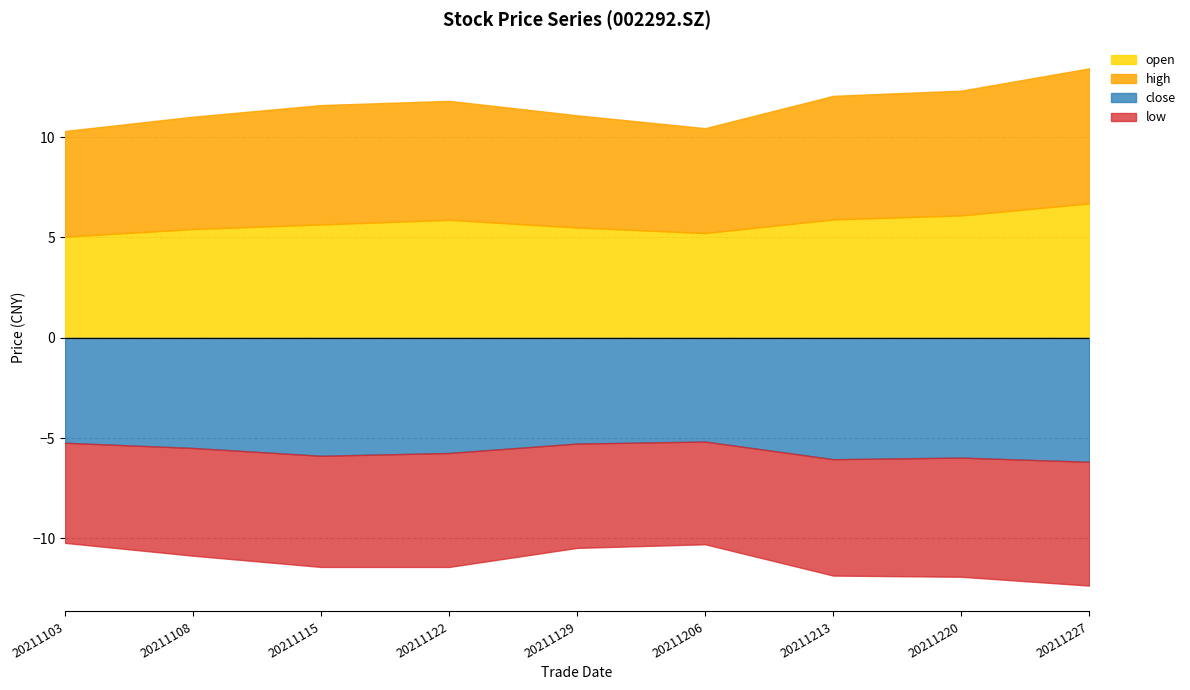

What is the sum of all open values?

51.4